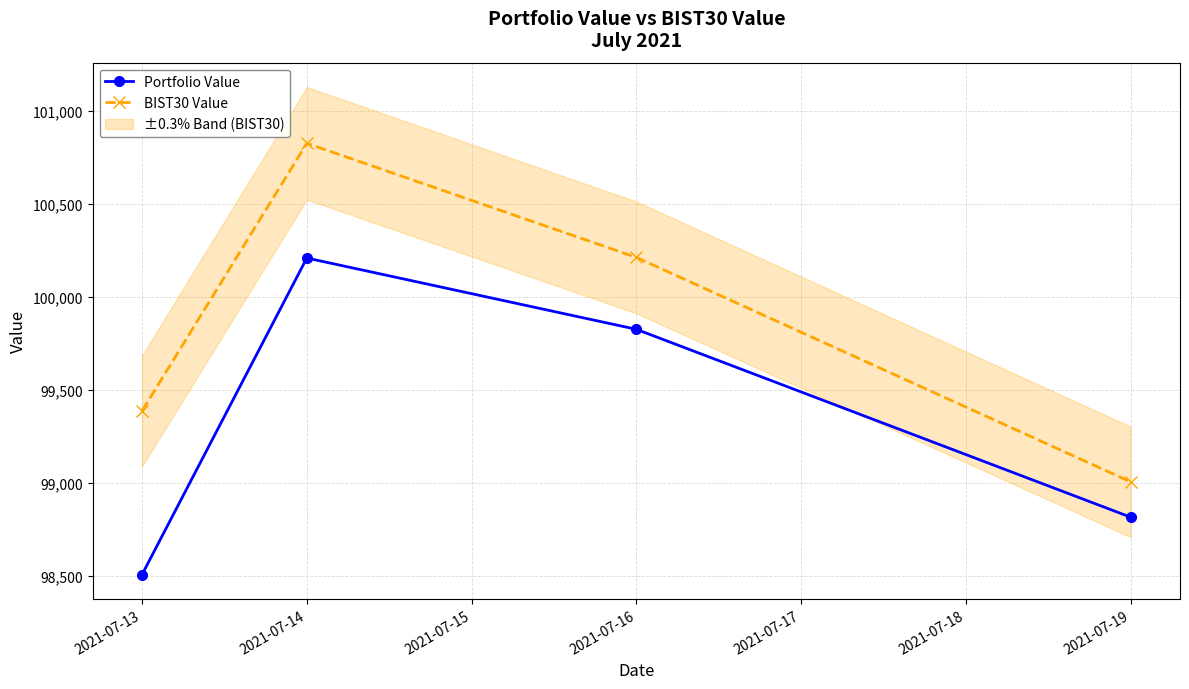

Count the number of categories in the chart.

4